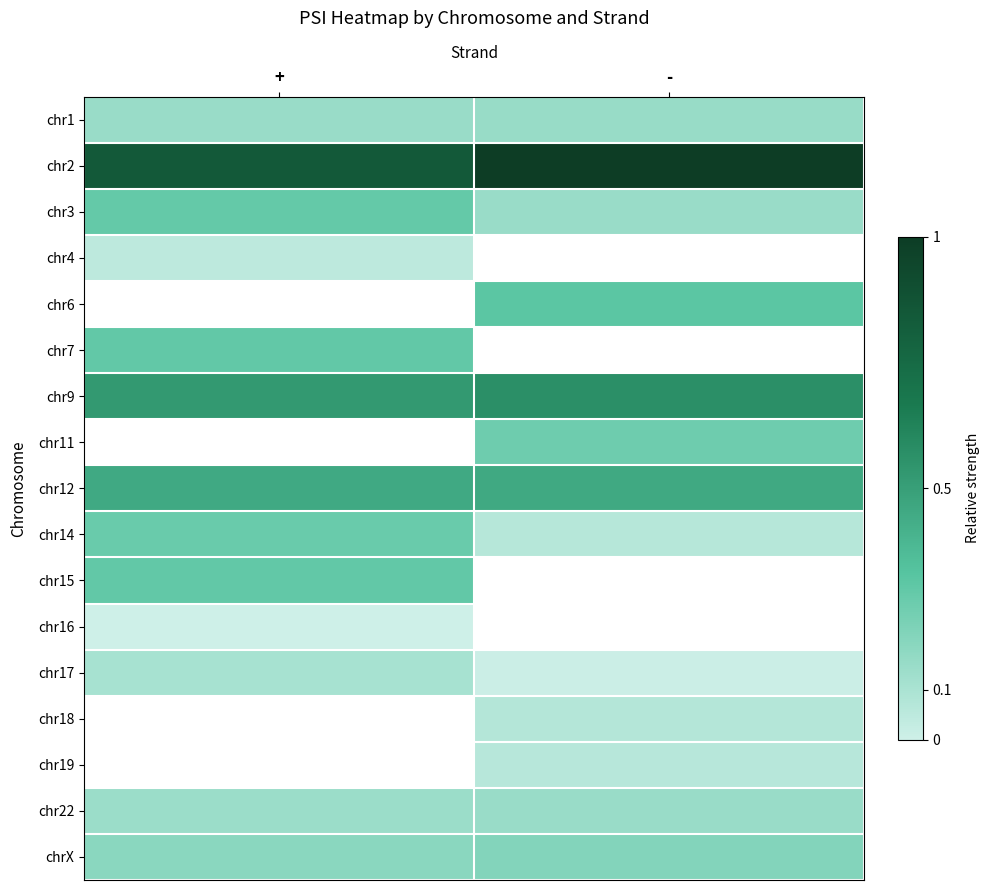

List the labels in order of chr19 value, largest first.

+, -